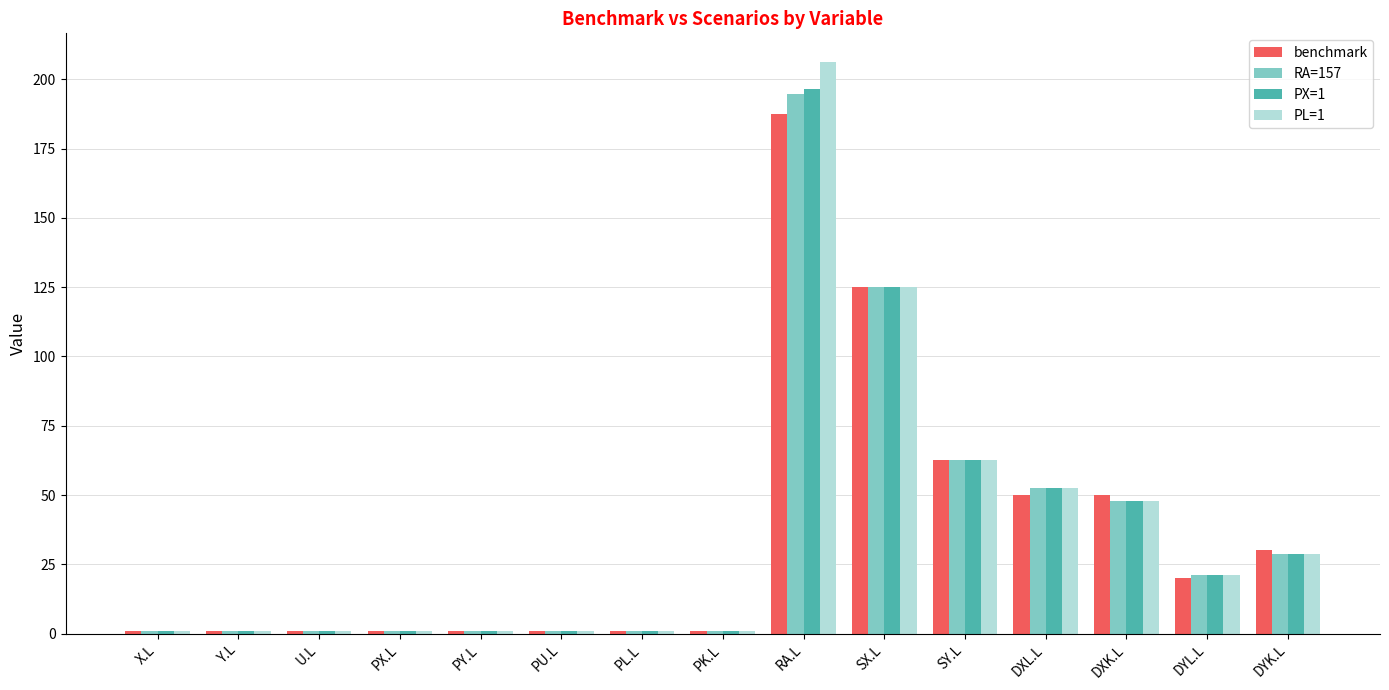

What is the sum of all PL=1 values?

552.3